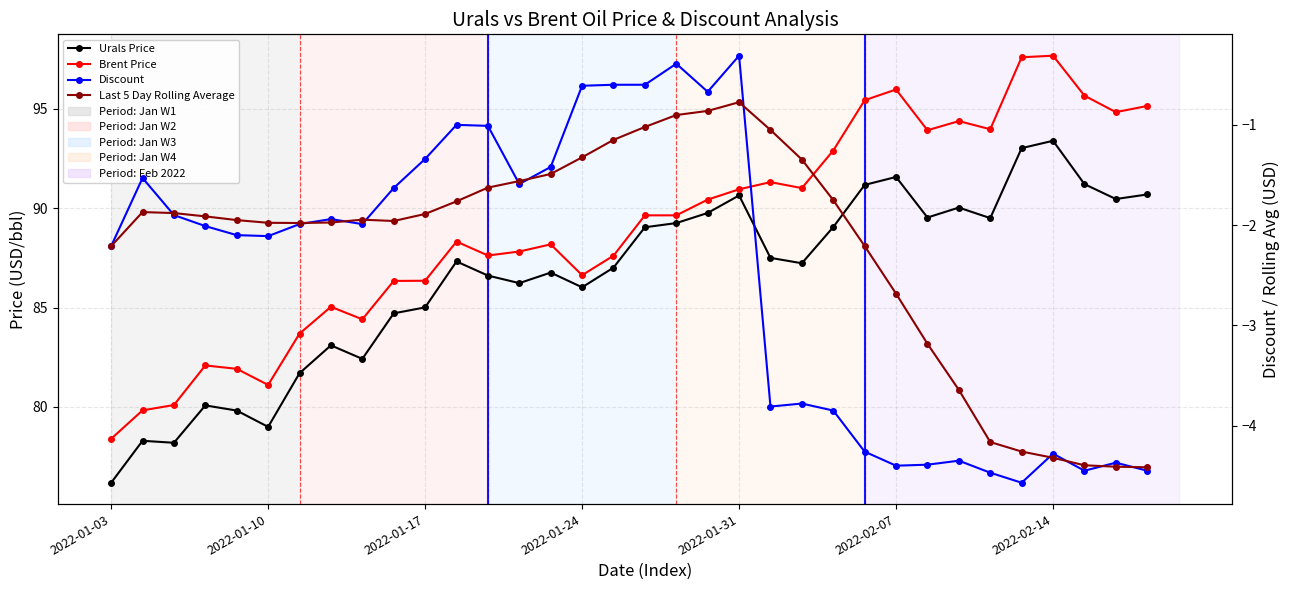

What is the difference between the Brent Price values at 25 and 23?

3.1